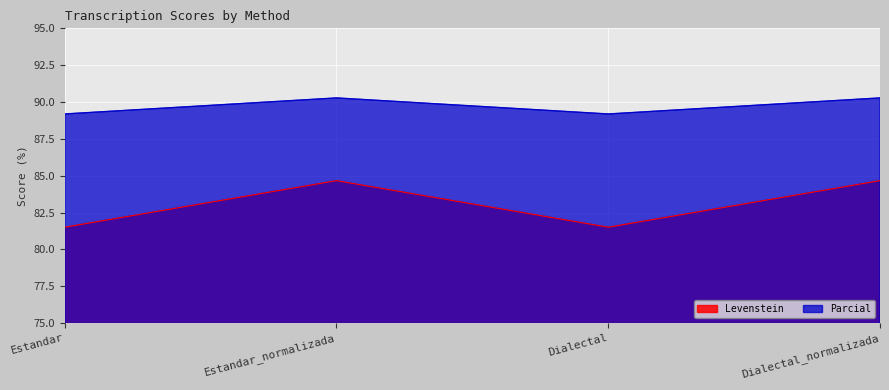

Which category has the lowest value across all series?

Estandar